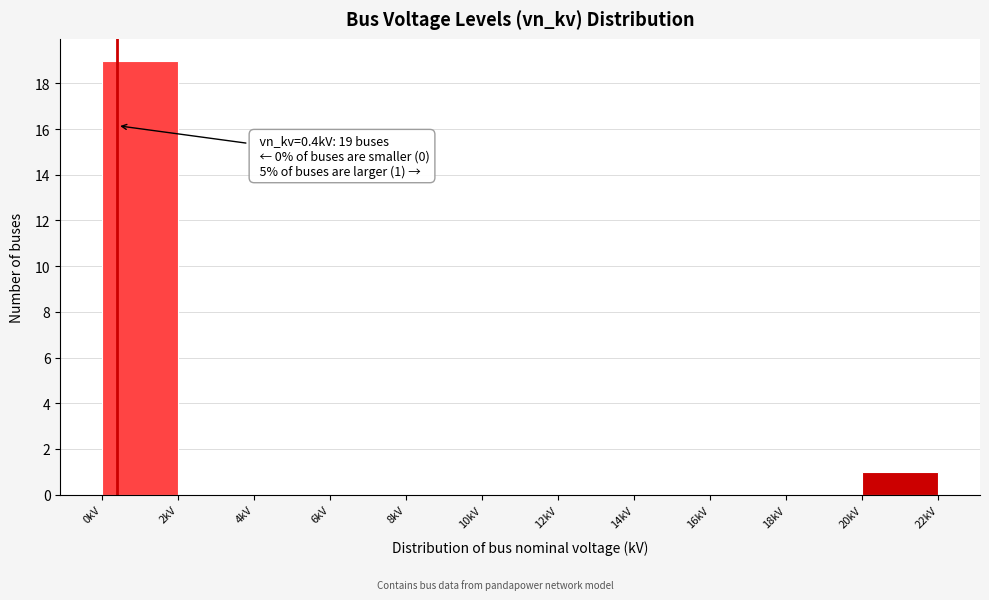

Which range on the x-axis has the tallest bar?

0 to 2